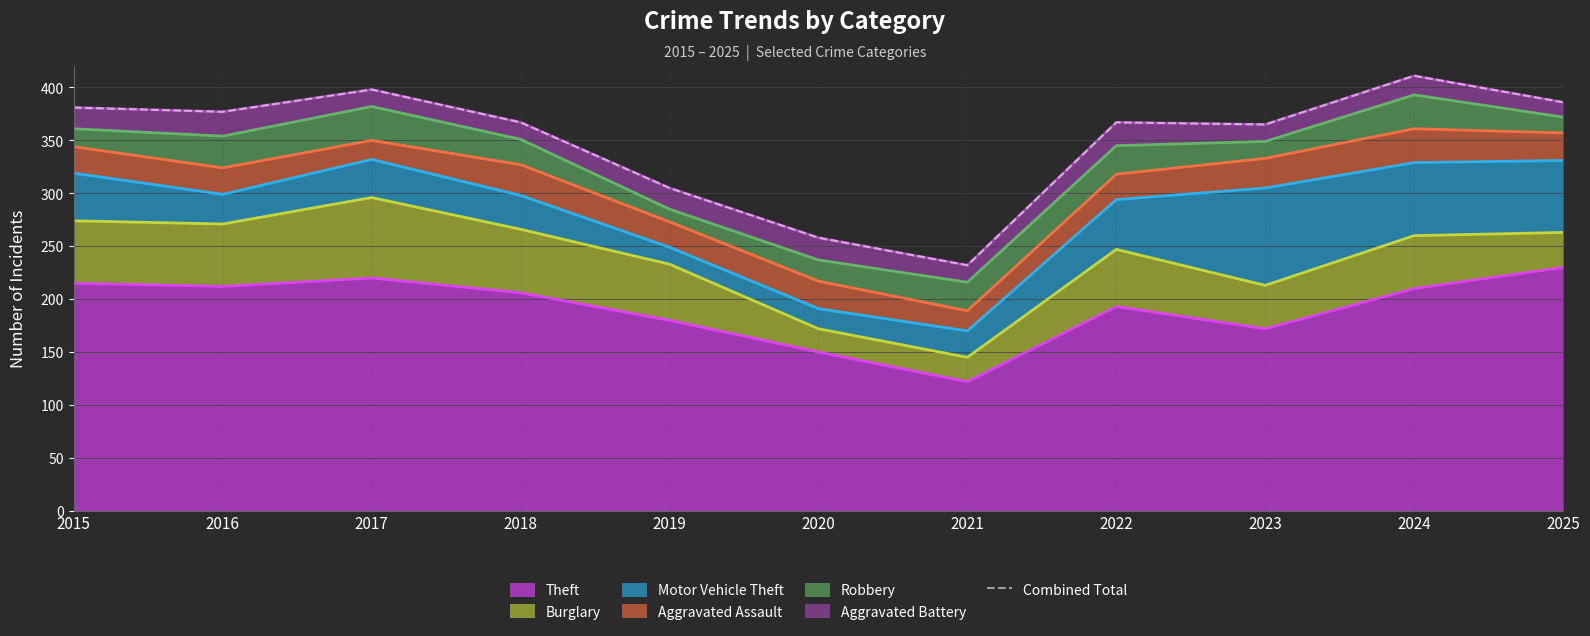

What is the difference between the maximum and minimum values?

179